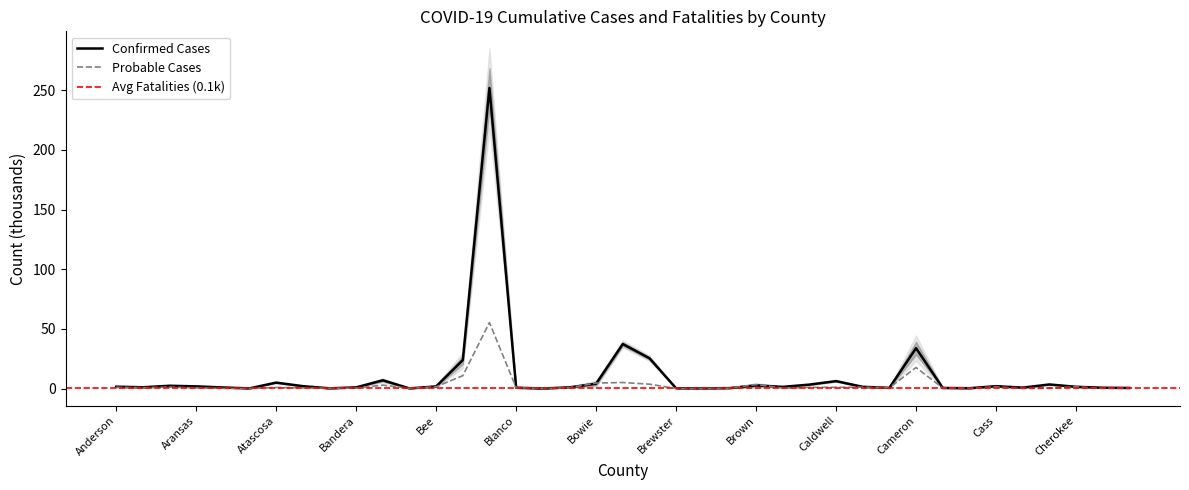

The value of Confirmed Cases at Chambers is 5.5. True or false?

False